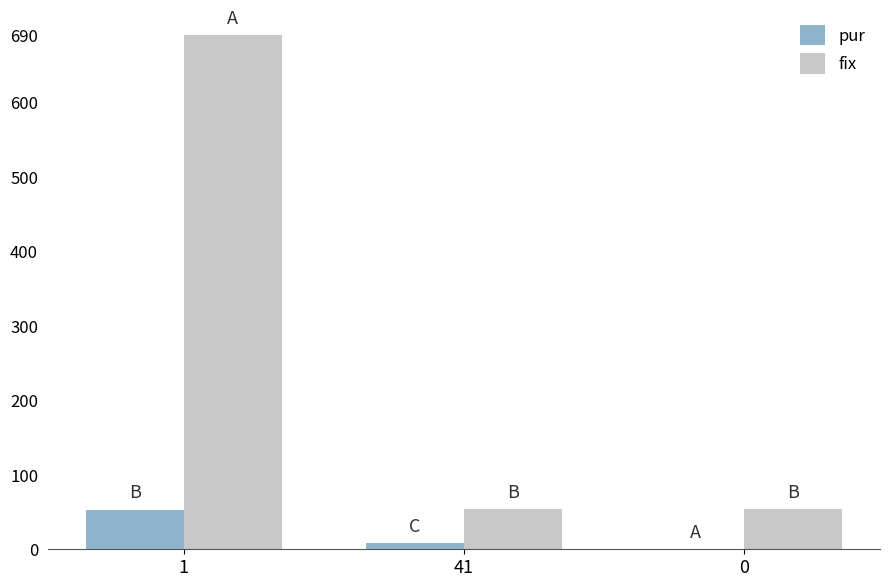

The value of pur at 0 is -35. True or false?

False